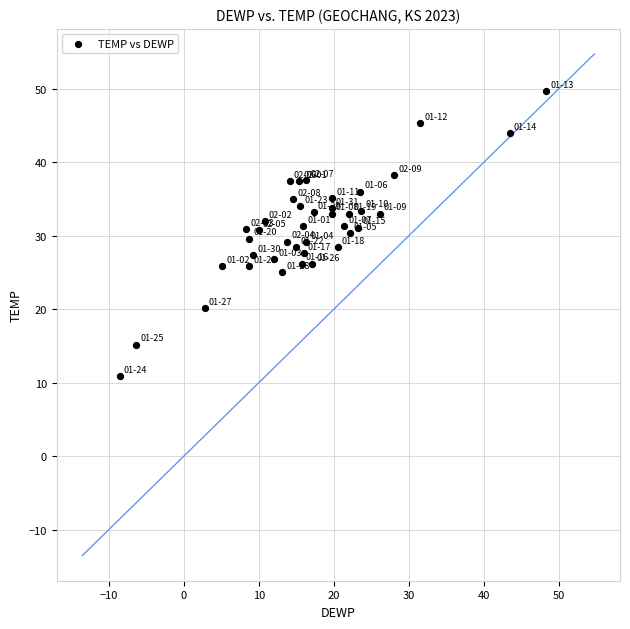

What is the range of X values (max minus min)?

56.8